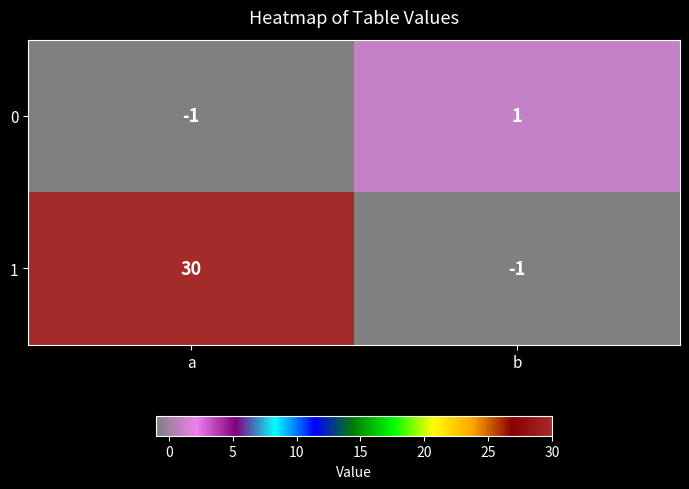

List the series in order of their overall mean, lowest first.

0, 1